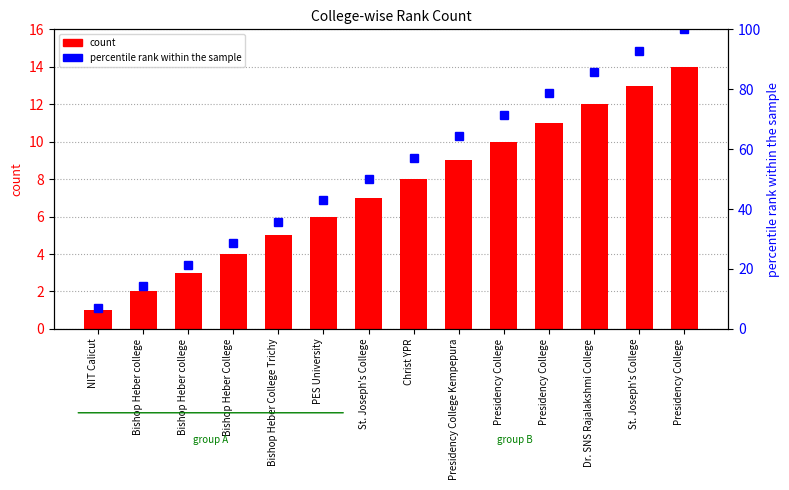

Count the number of data series in this chart.

2